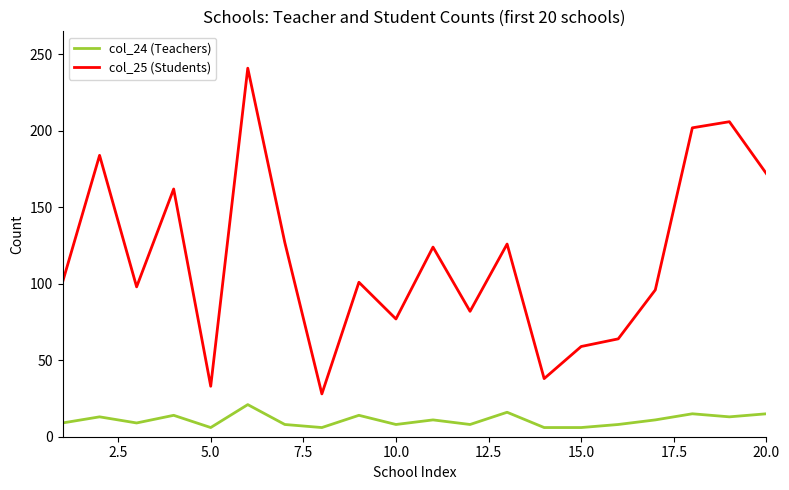

What is the difference between the maximum and minimum values in the col_24 (Teachers) series?

15